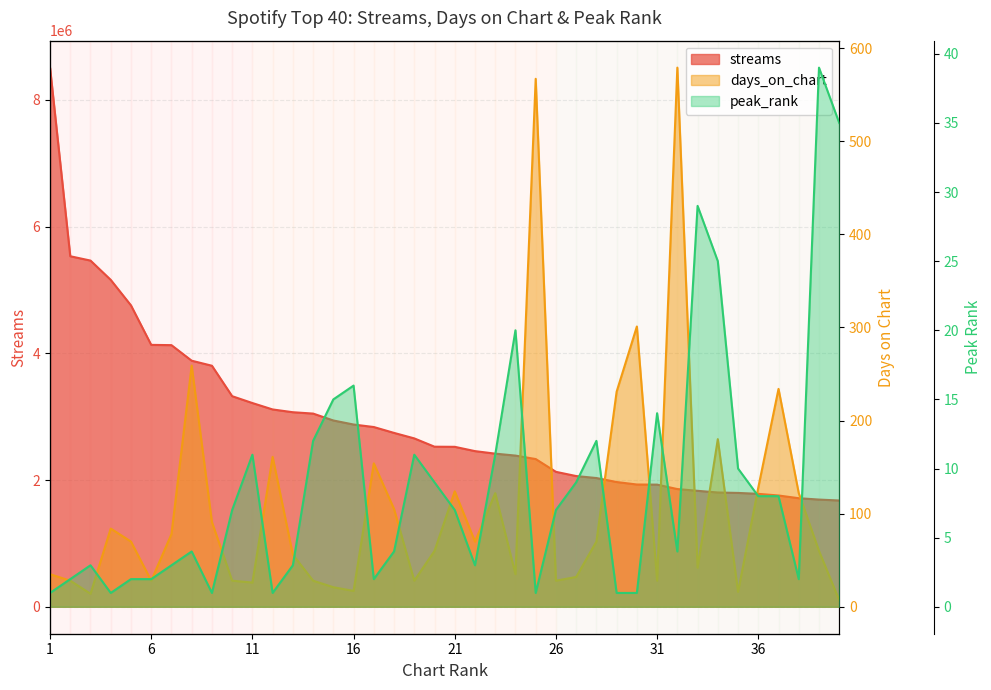

What are all the series names shown in the legend?

streams, days_on_chart, peak_rank